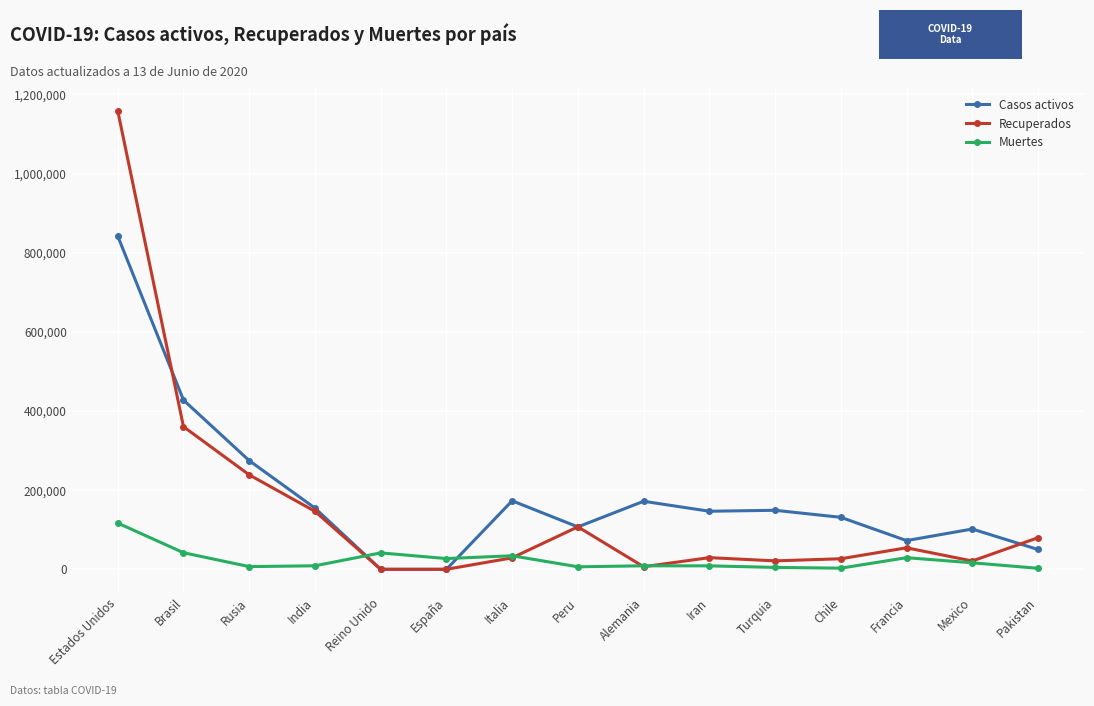

What value does the Casos activos series have at India?

154696